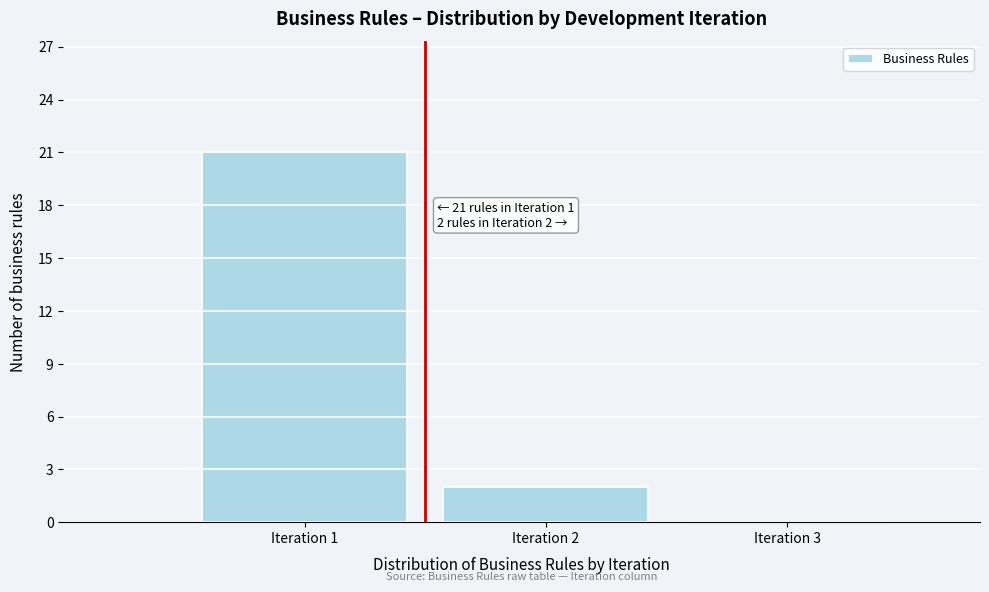

Which range on the x-axis has the tallest bar?

0.5 to 1.5